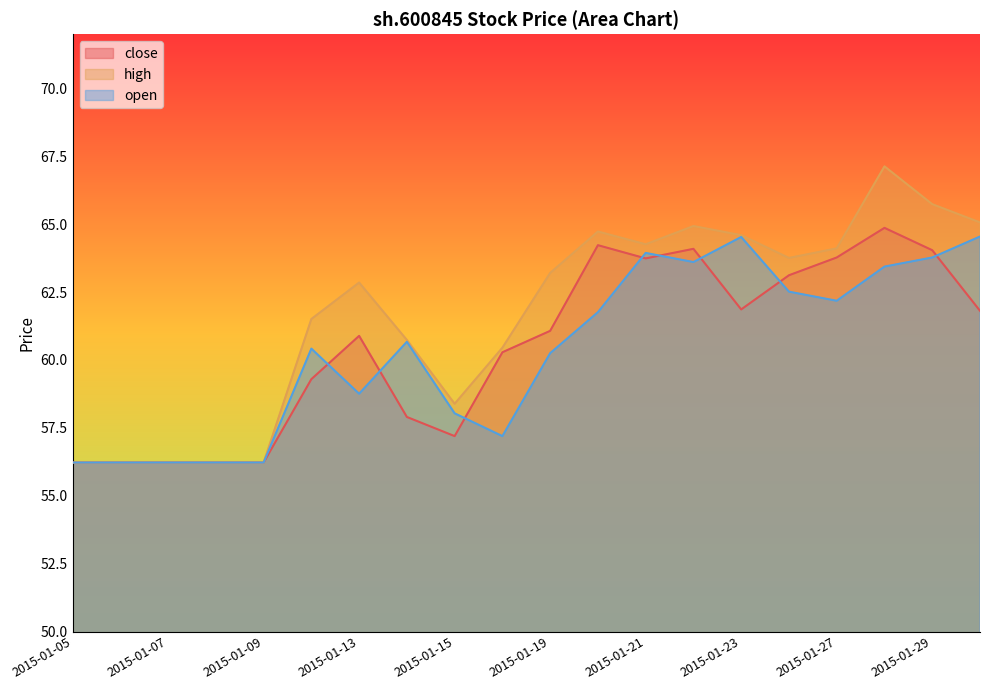

True or false: close has more than 1 interior local peaks.

True